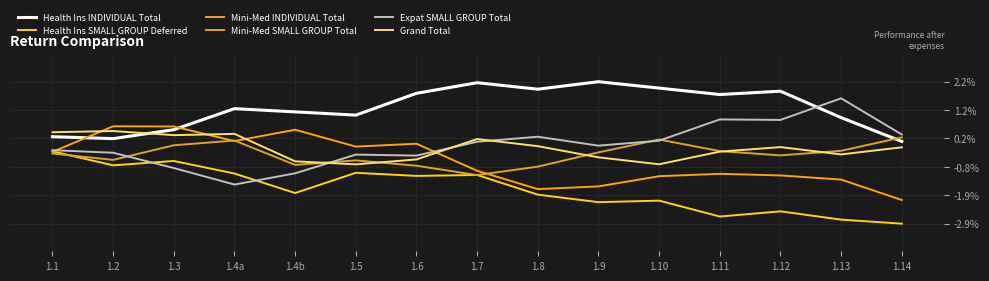

What is the maximum value shown in the chart?

2.2